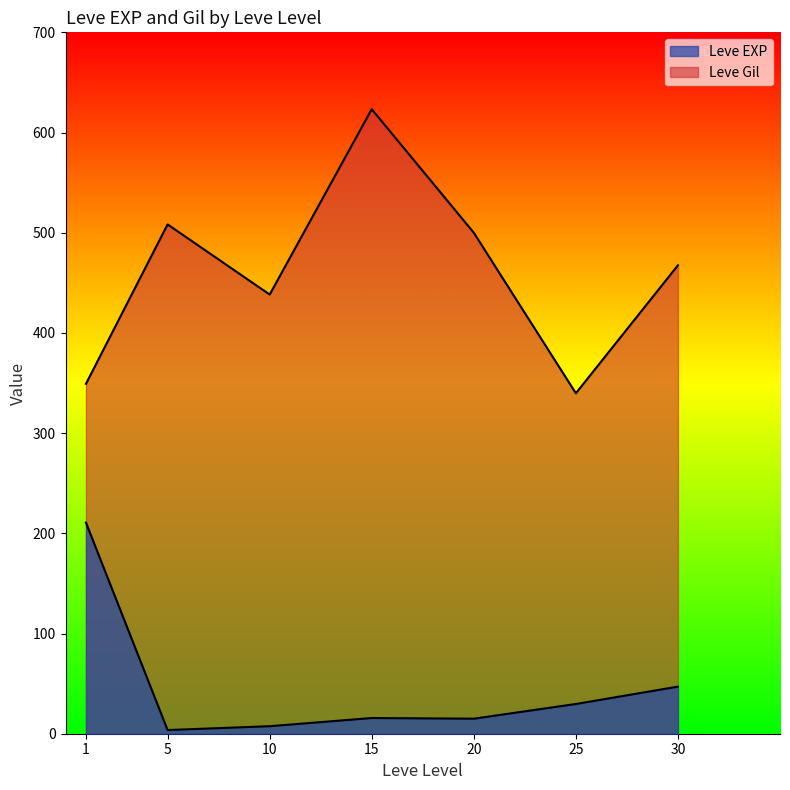

Does the chart display data point markers on the line(s)?

No